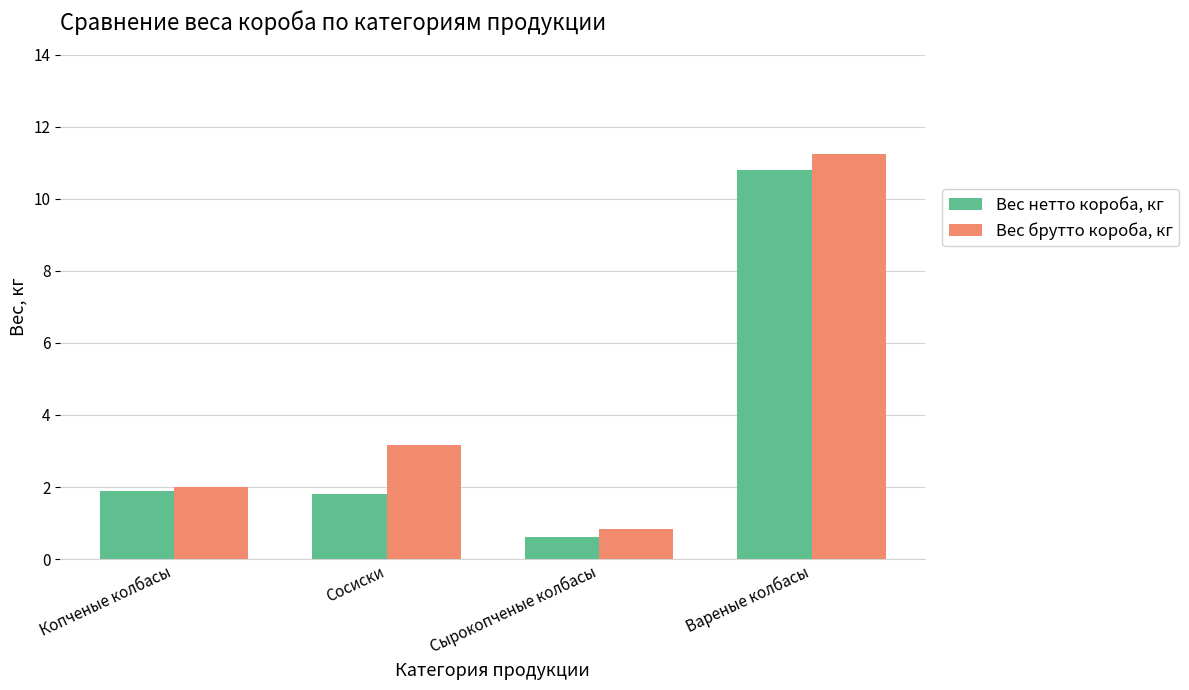

True or false: Вес нетто короба, кг has a value of 0.6 at Копченые колбасы.

False